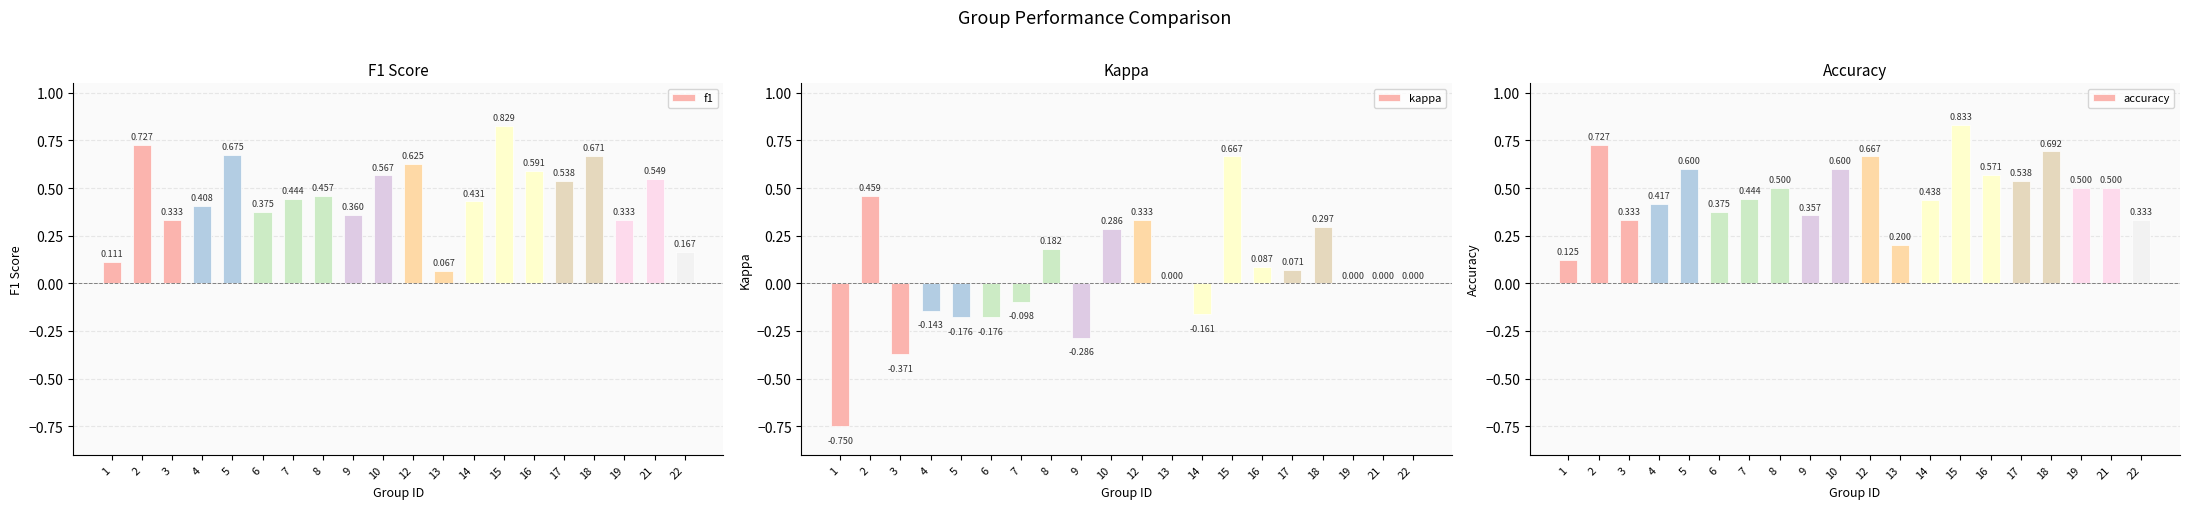

At how many categories does at least one series exceed 0?

20